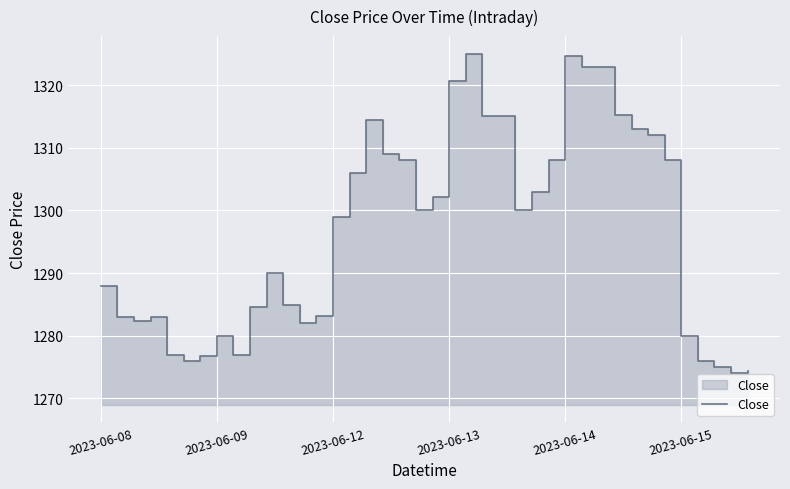

What is the sum of the values at 2023-06-08 and 9?

2572.6